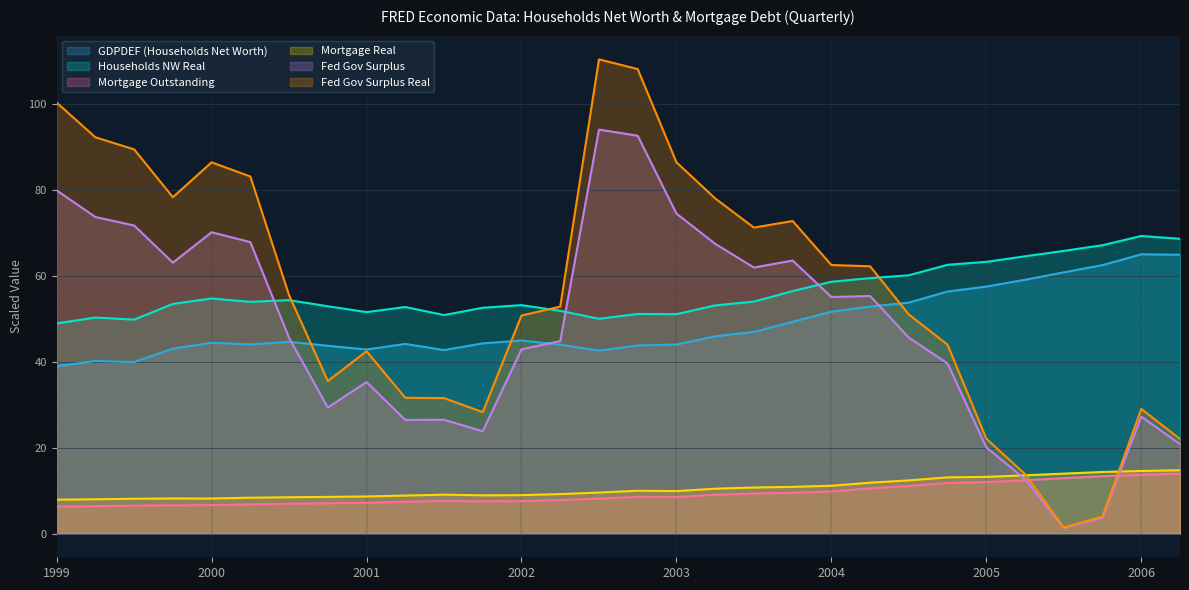

Which series has the widest spread of values?

Fed Gov Surplus Real